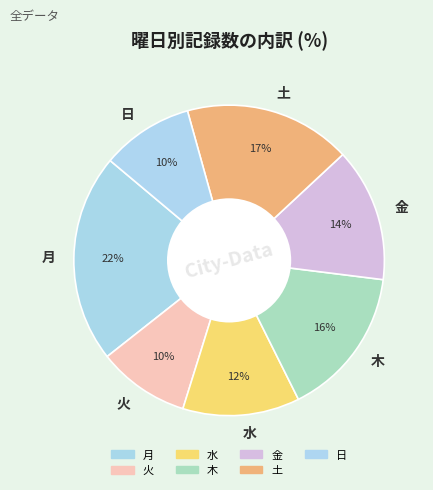

Combined, do 金 and 月 account for over 50%?

No